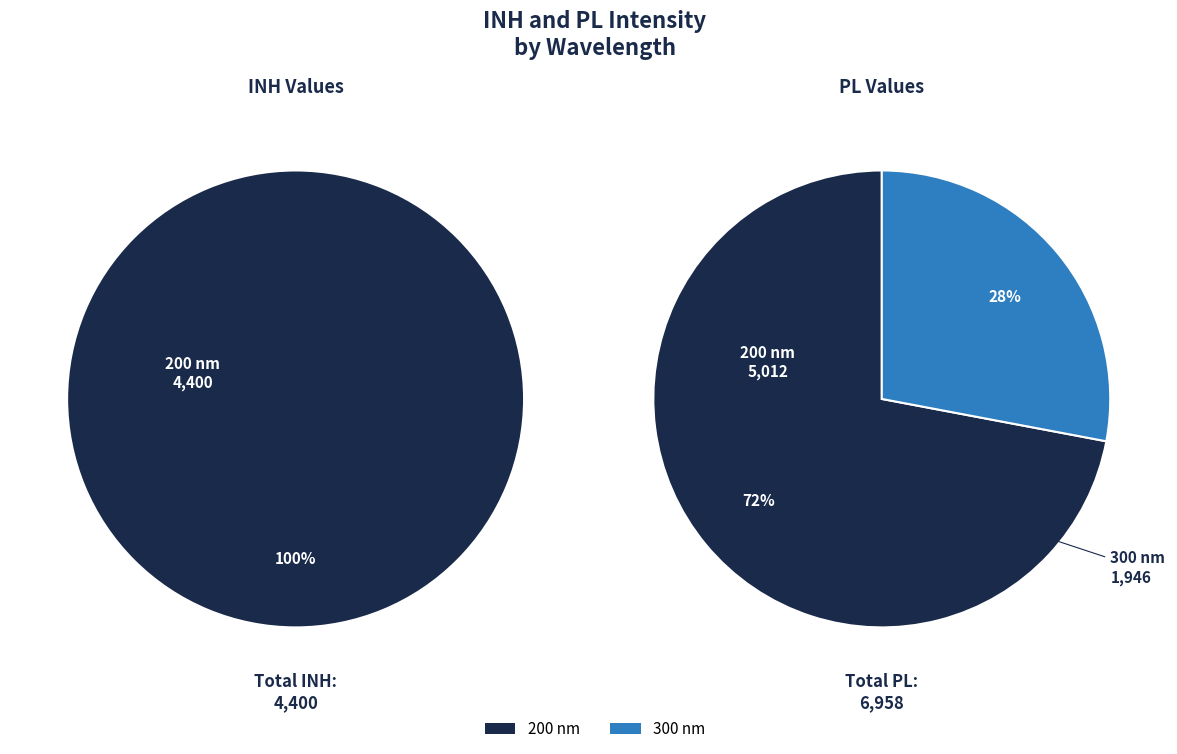

To the nearest percent, what percentage of the pie is 200?

100%